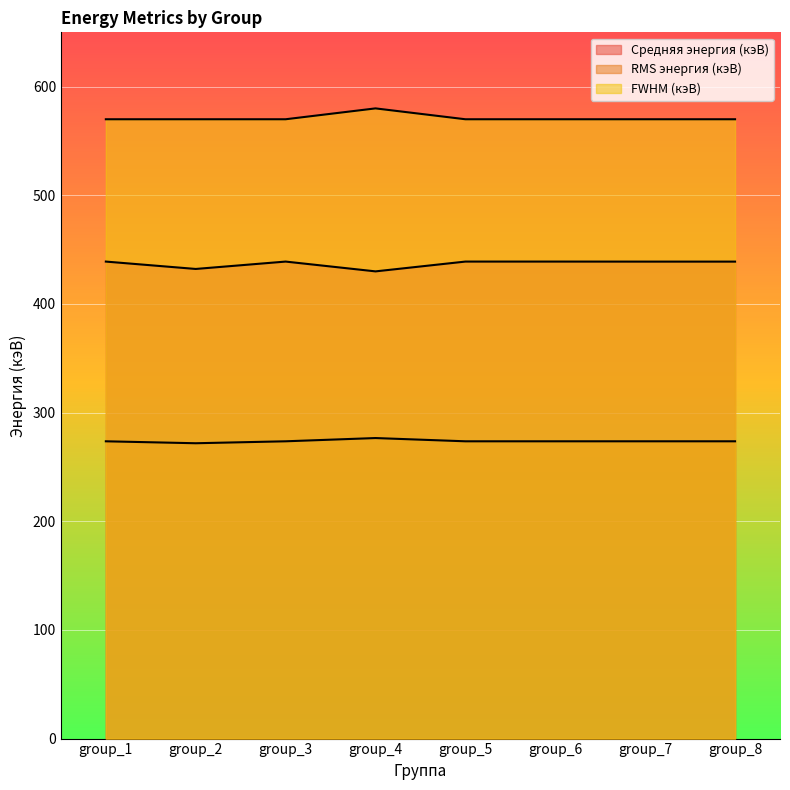

Is it true that RMS энергия (кэВ) equals 276.6 at group_4?

True